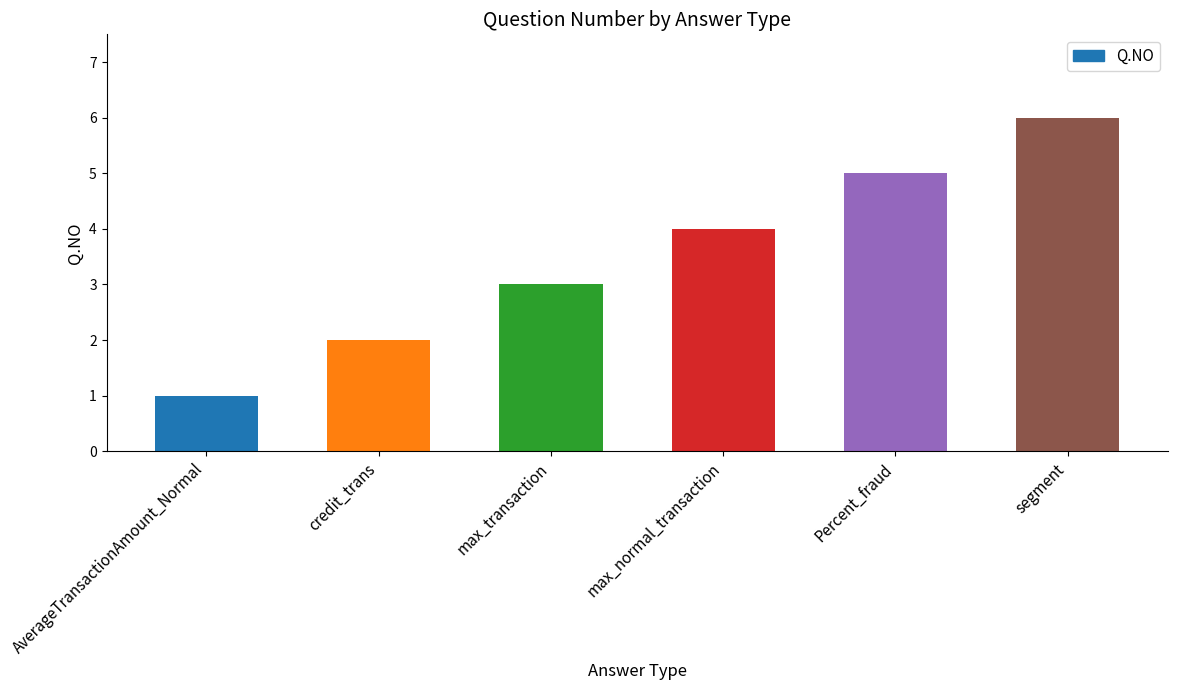

List the labels in order of value, largest first.

segment, Percent_fraud, max_normal_transaction, max_transaction, credit_trans, AverageTransactionAmount_Normal